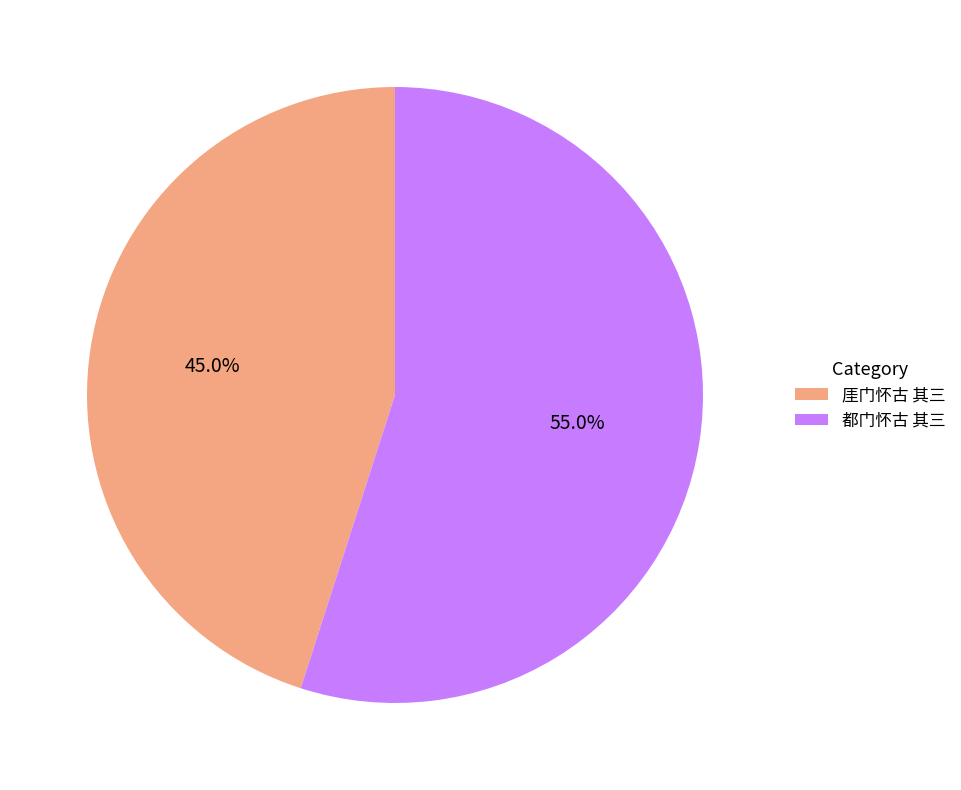

Rank the categories by value from lowest to highest.

厓门怀古 其三, 都门怀古 其三